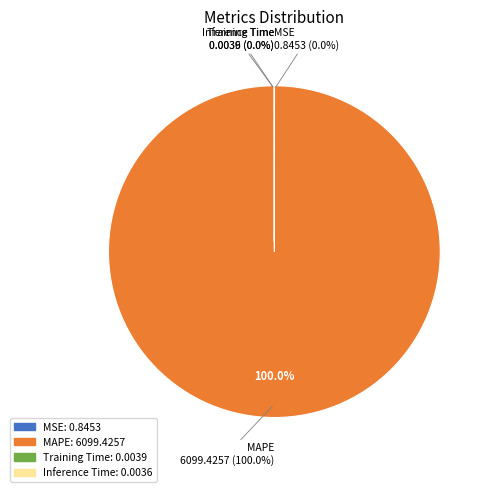

True or false: MSE accounts for 0% of the total.

True